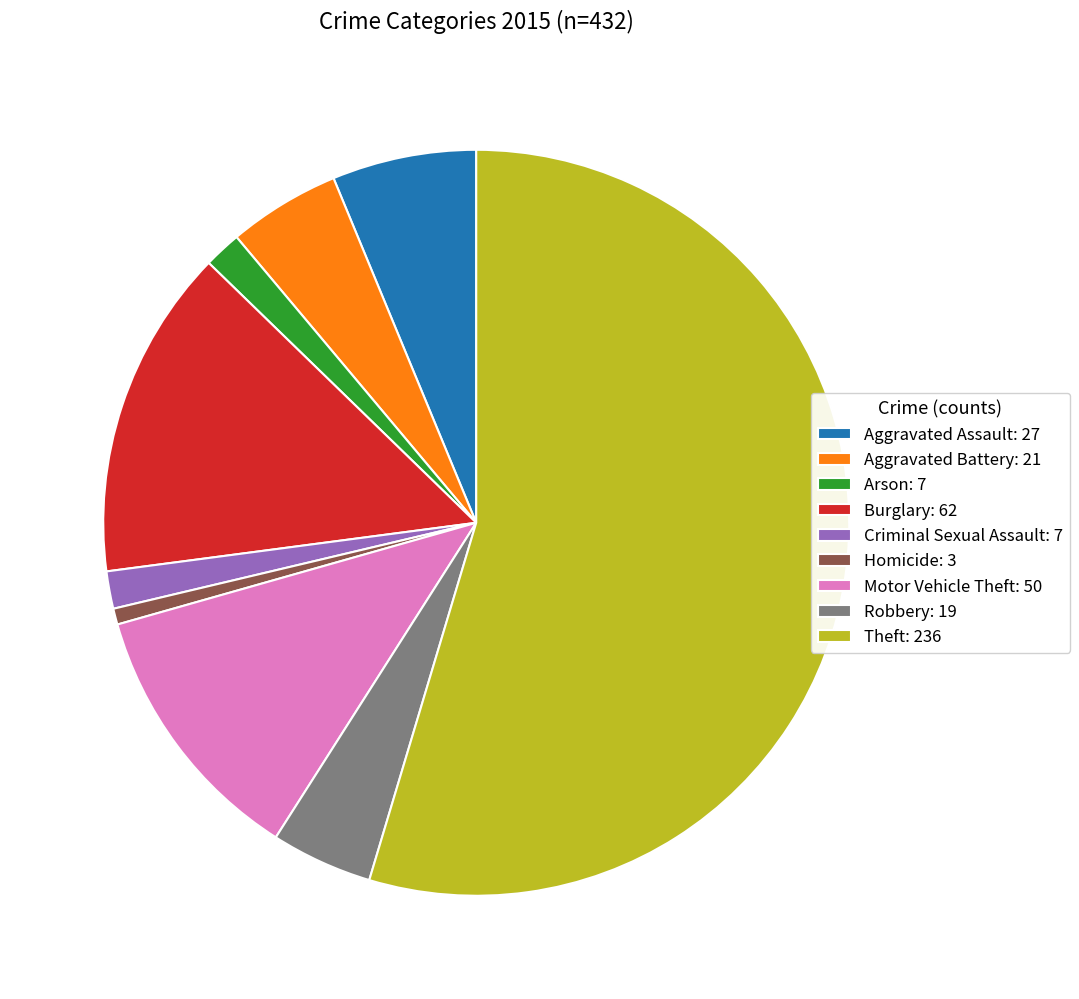

Is the sum of Criminal Sexual Assault and Theft greater than half?

Yes